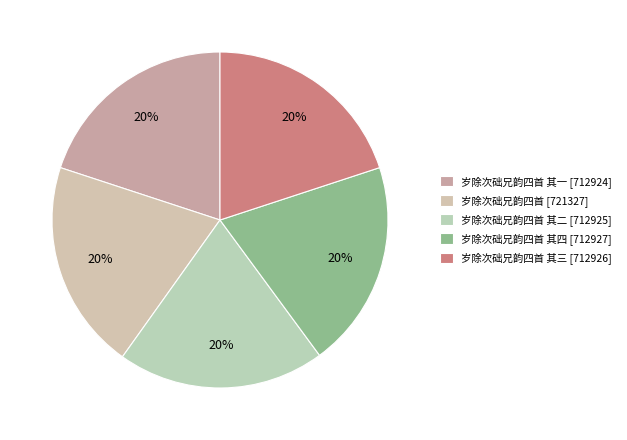

Rank the categories by value from lowest to highest.

岁除次础兄韵四首 其一, 岁除次础兄韵四首 其二, 岁除次础兄韵四首 其三, 岁除次础兄韵四首 其四, 岁除次础兄韵四首